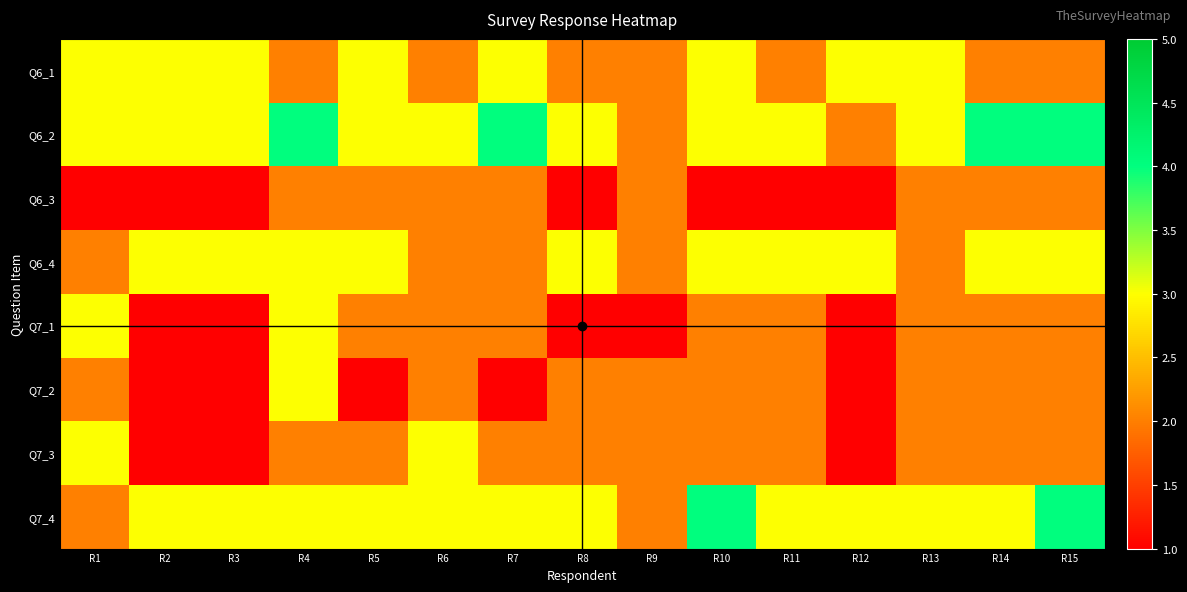

Between R6 and R7, which series saw the biggest shift?

Q6_1